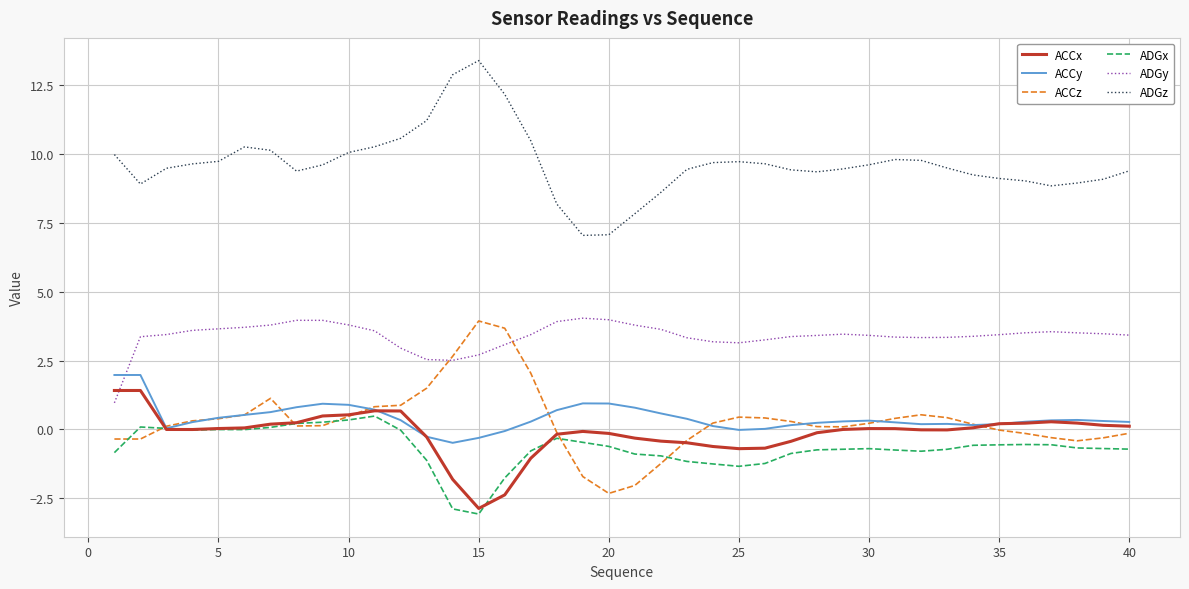

True or false: ADGz and ACCy cross at least once.

False